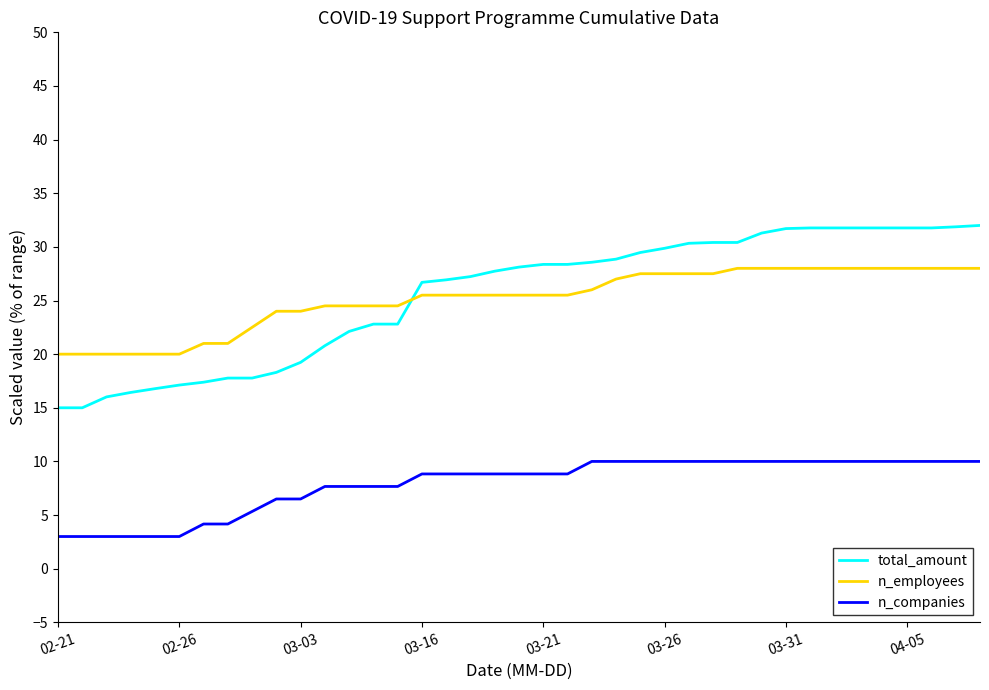

Which series has the largest range (max minus min)?

total_amount